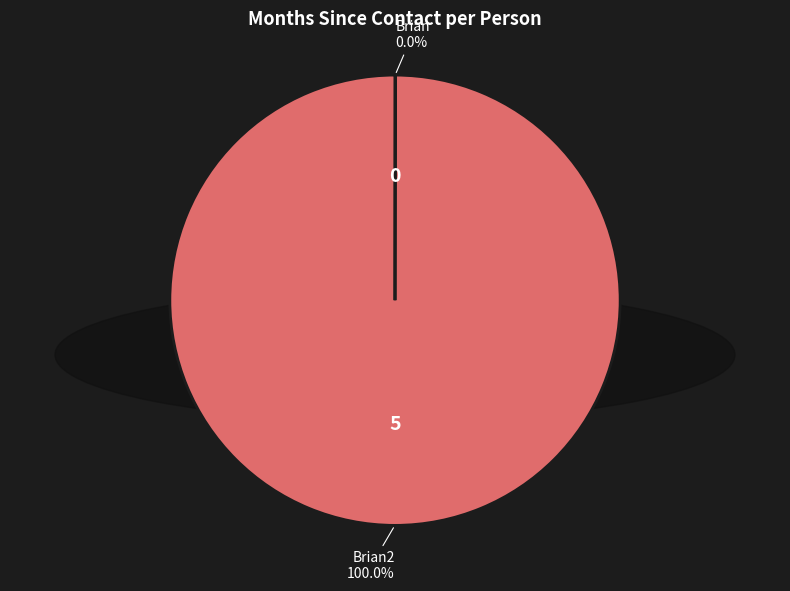

Does any single category account for the majority?

Yes